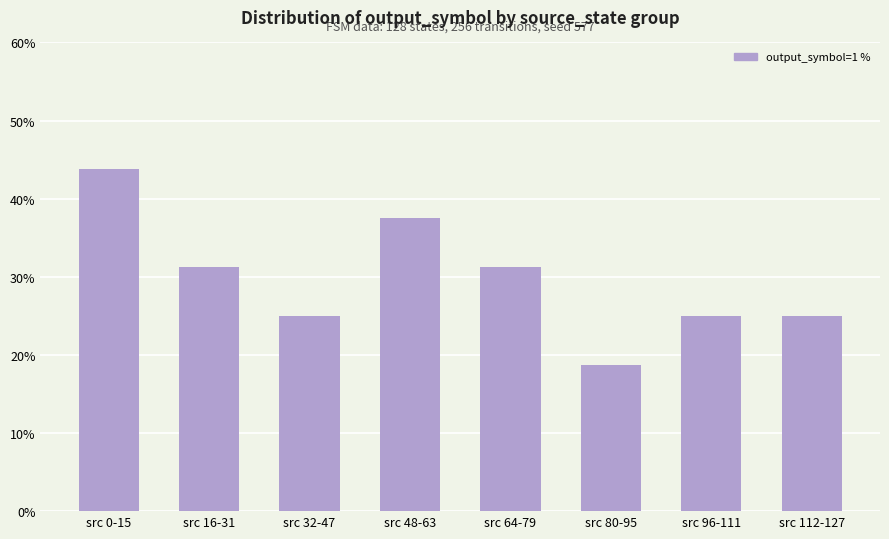

What is the label of the 2nd bar from the left?

src 16-31